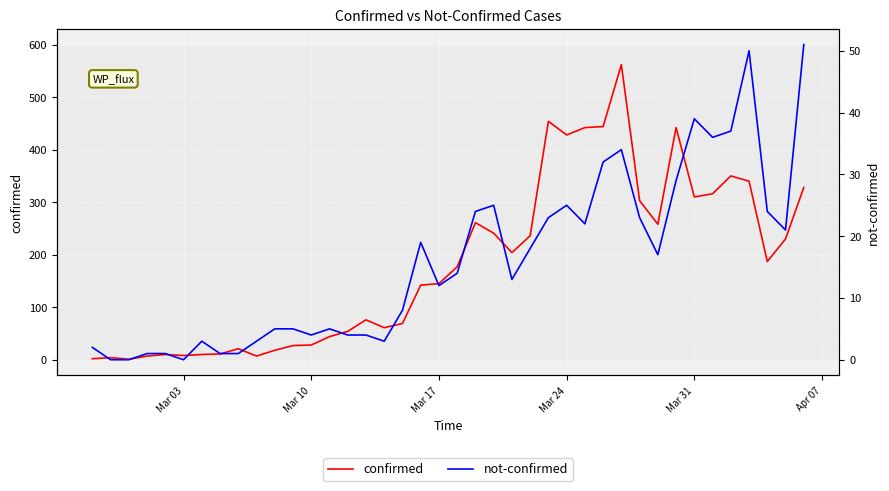

List the series in order of their overall mean, lowest first.

not-confirmed, confirmed